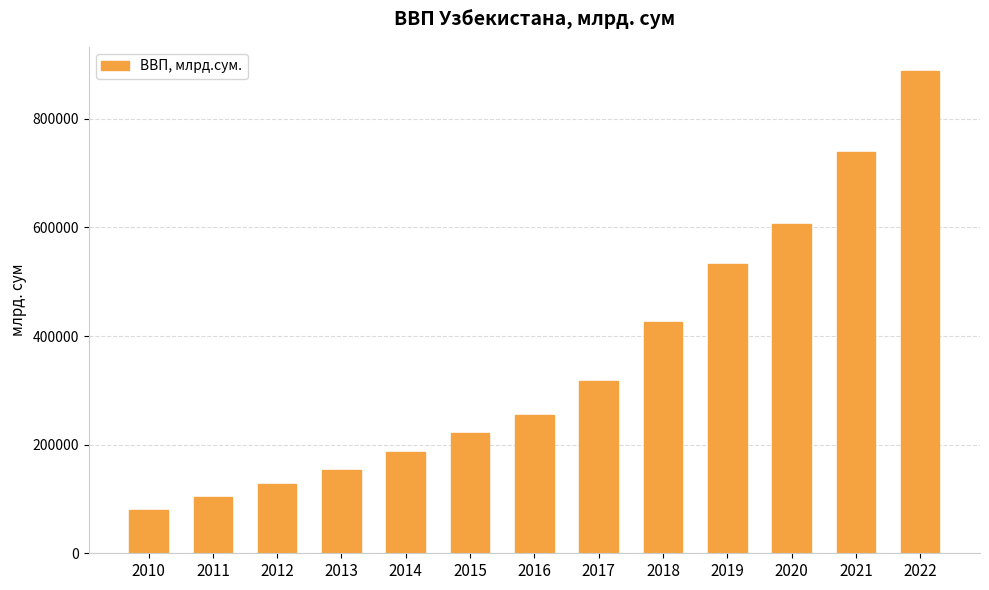

Reading right to left, what are all the values shown in this chart?

888341.7	738425.2	605514.9	532712.5	426641.0	317476.4	255421.9	221350.9	186829.5	153311.3	127590.2	103232.6	78936.6